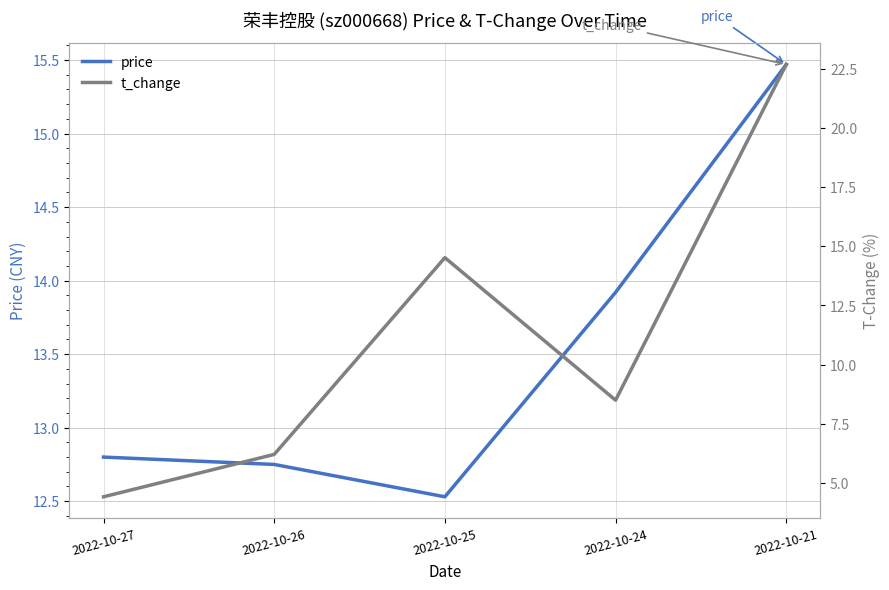

Where does the t_change series first go above 8?

2022-10-25